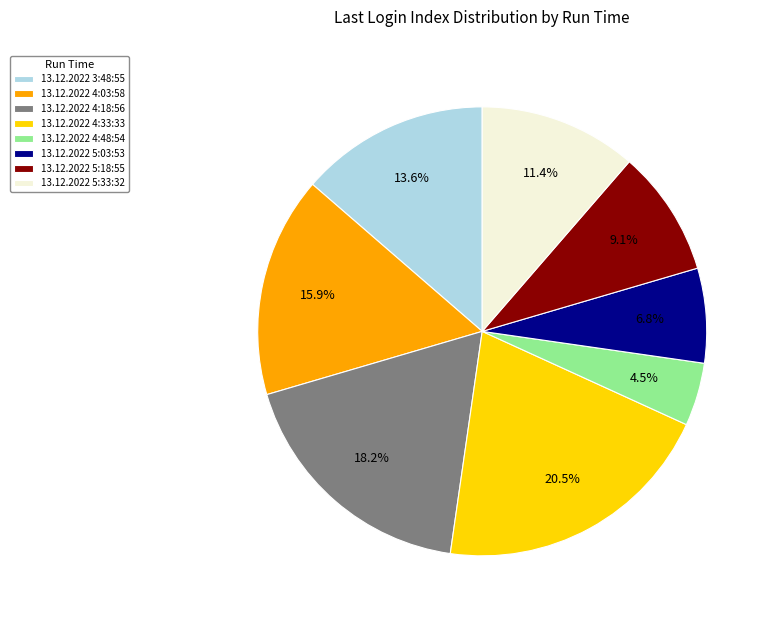

Which category has the smallest portion of the pie?

13.12.2022 4:48:54